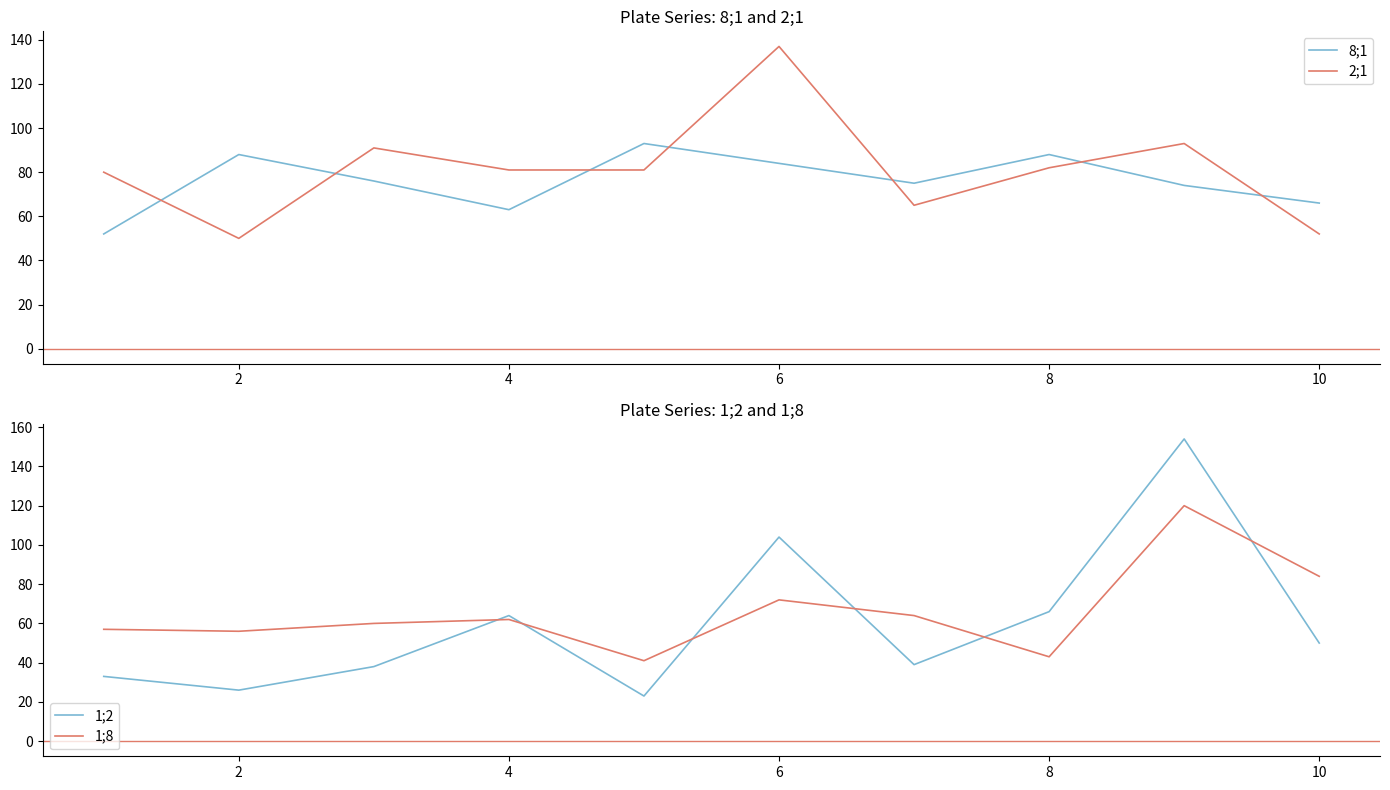

What are all the series names shown in the legend?

8;1, 2;1, 1;2, 1;8